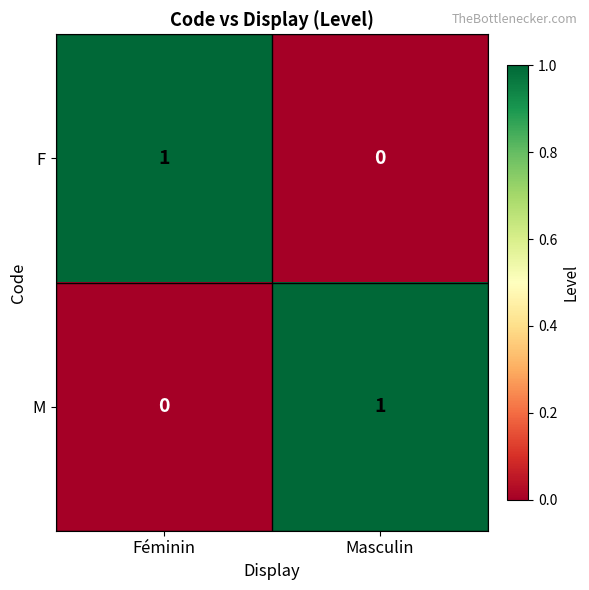

Rank the categories by M value from lowest to highest.

Féminin, Masculin